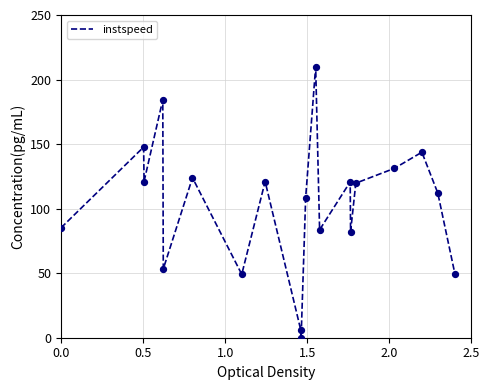

What is the difference between the maximum and minimum values?

210.0